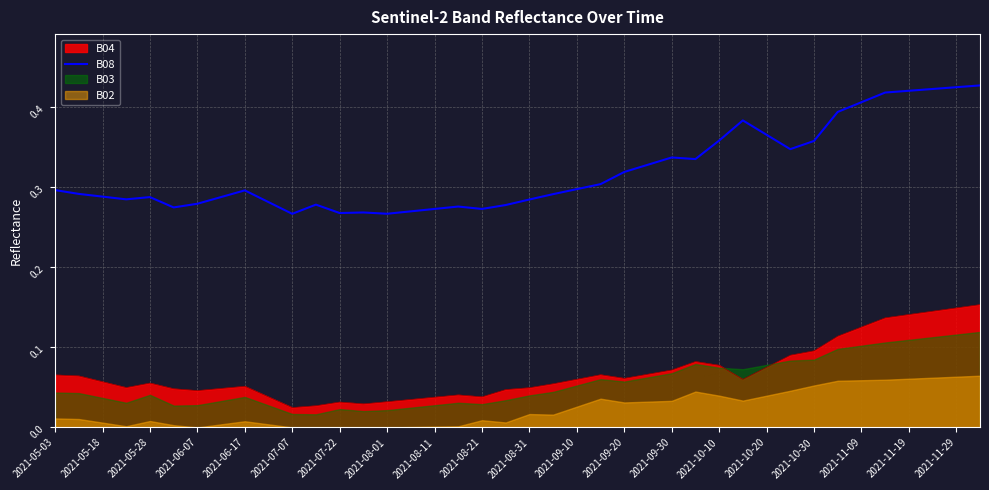

True or false: B04 has a value of 0.0 at 2021-10-20.

False